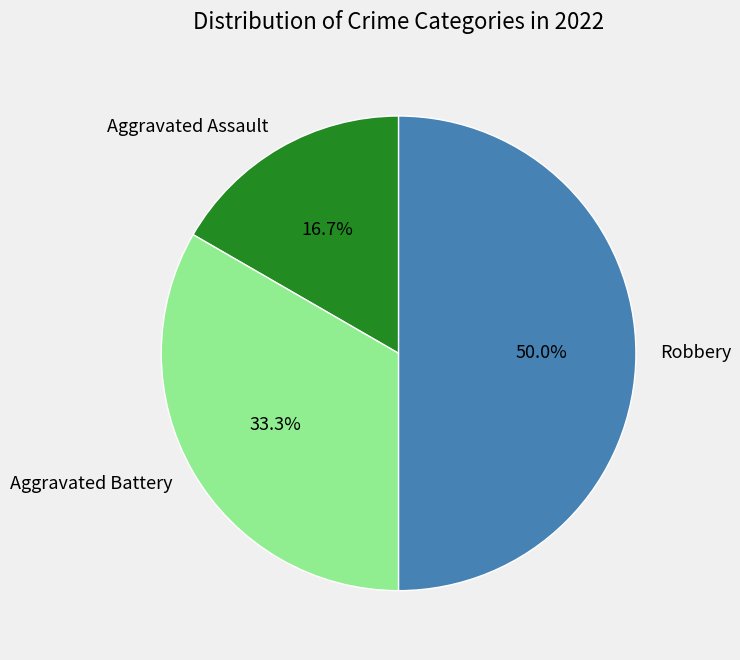

How many segments does this pie chart have?

3